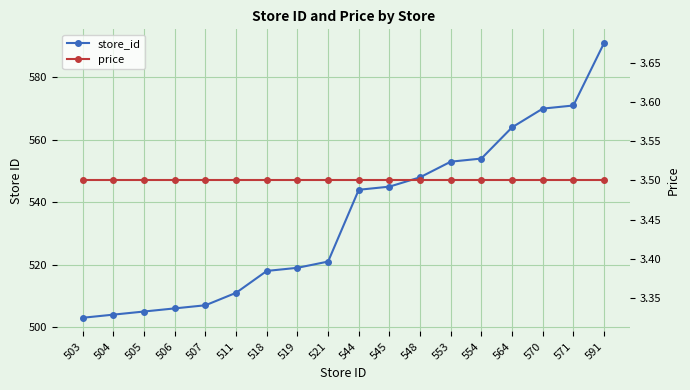

True or false: store_id and price intersect in this chart.

False